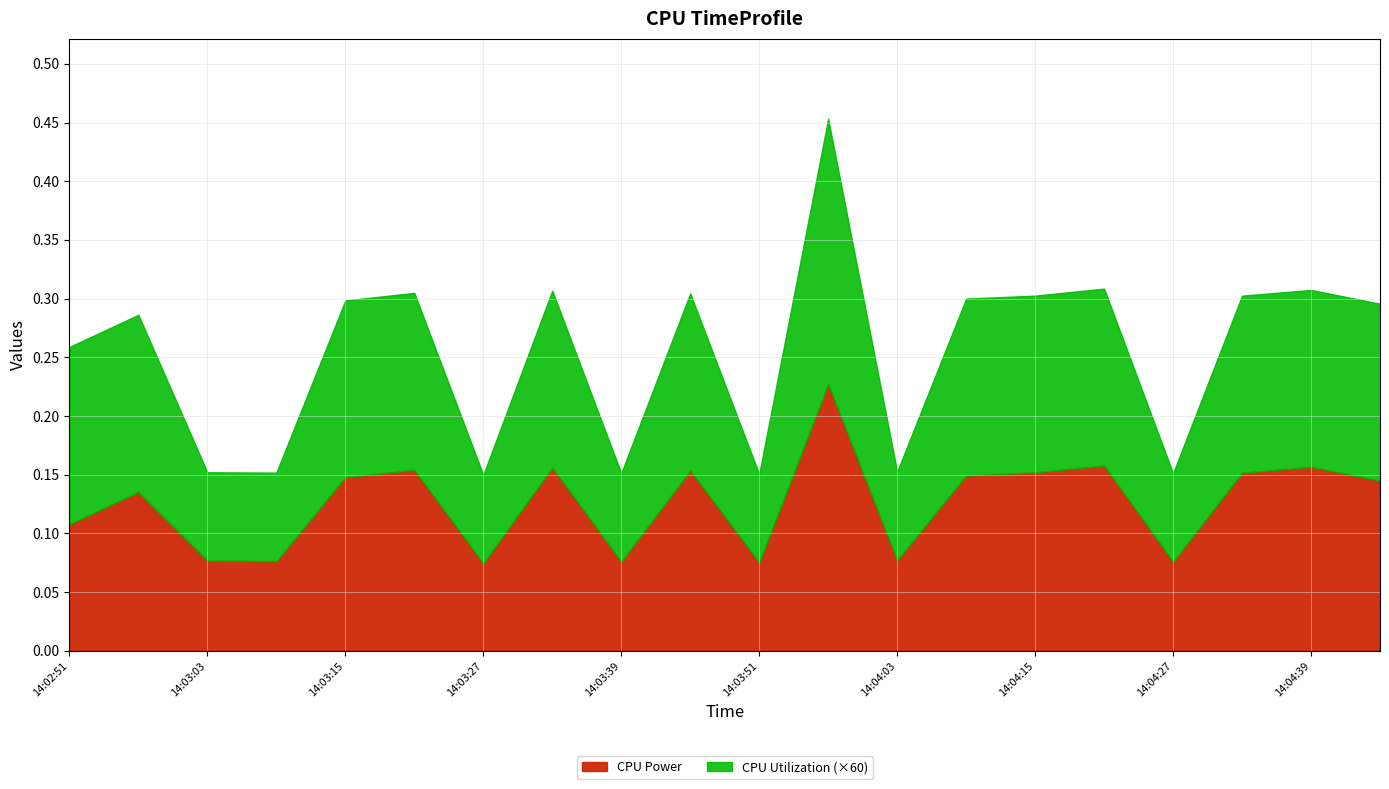

The value of CPU Utilization at 14:03:33 is 0.0. True or false?

False